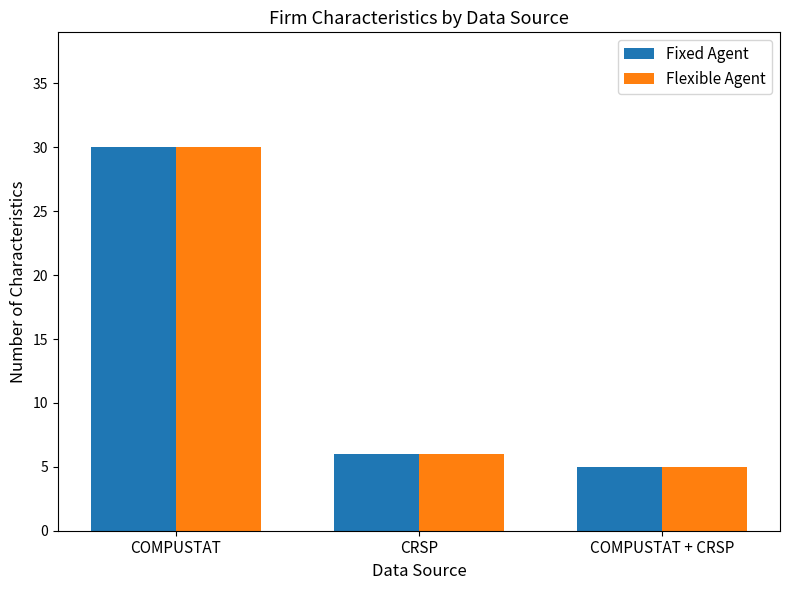

Reading left to right, what are all the values shown in this chart?

Fixed Agent: COMPUSTAT=30	CRSP=6	COMPUSTAT + CRSP=5
Flexible Agent: COMPUSTAT=30	CRSP=6	COMPUSTAT + CRSP=5